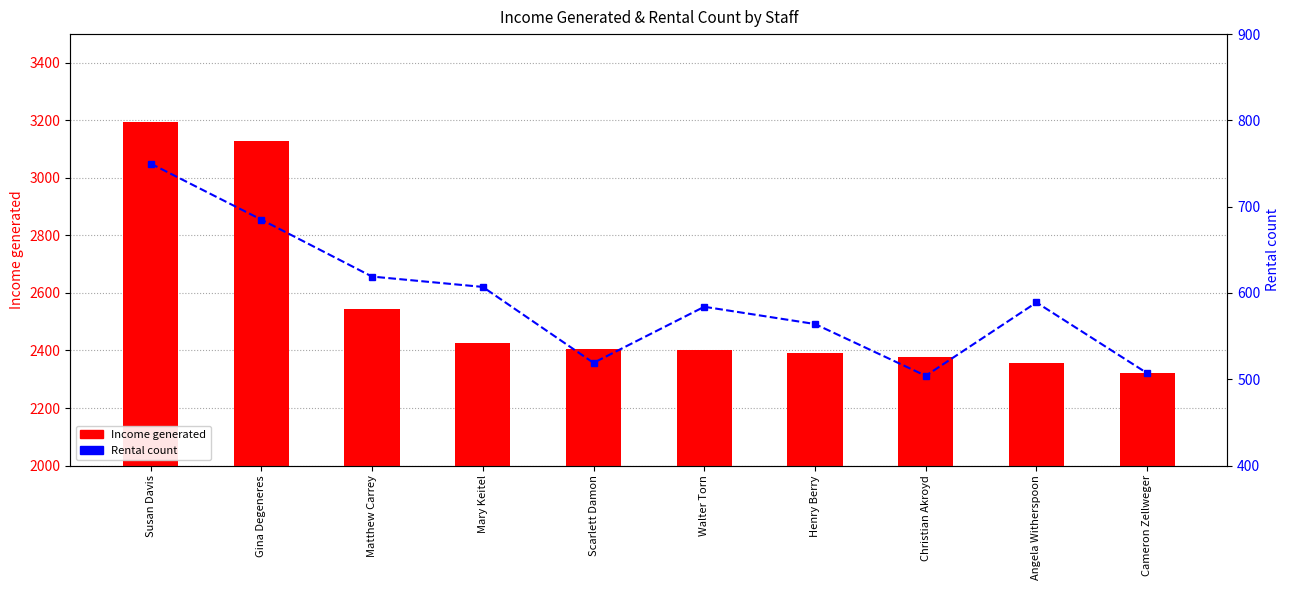

How many groups of bars are there?

10